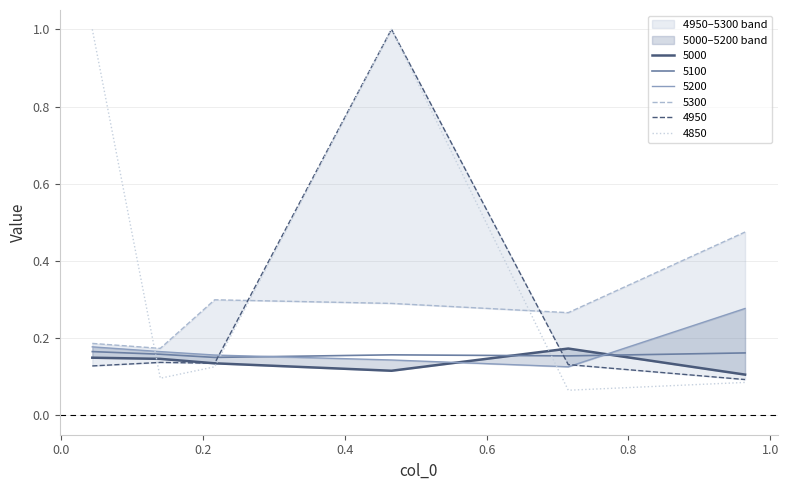

What is the value of the 5300 point at the 4th from the left?

0.3